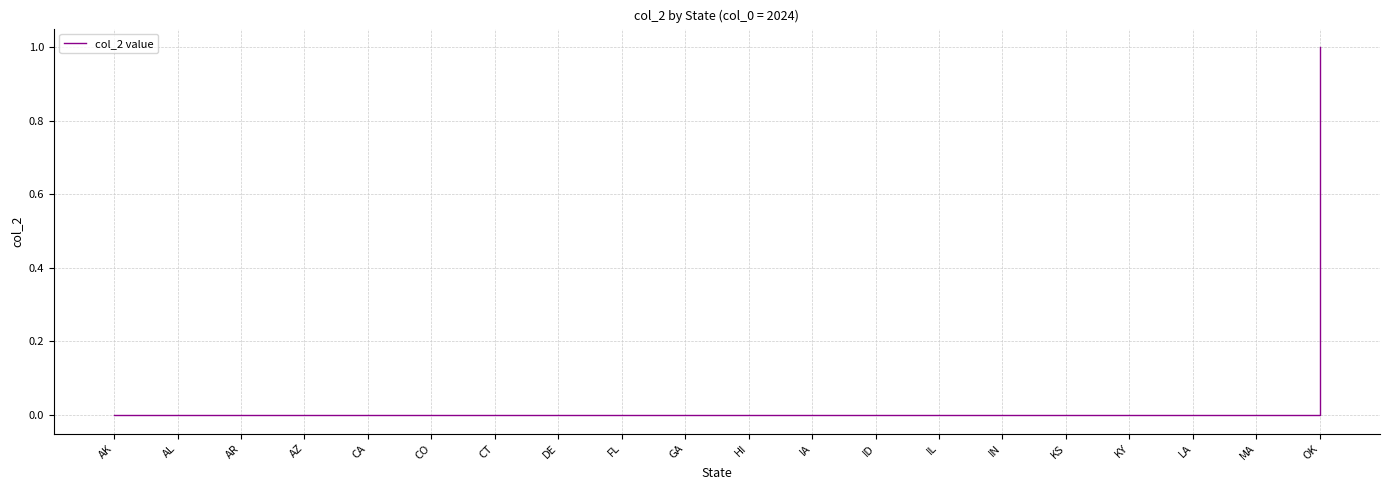

What is the difference between the maximum and minimum values?

1